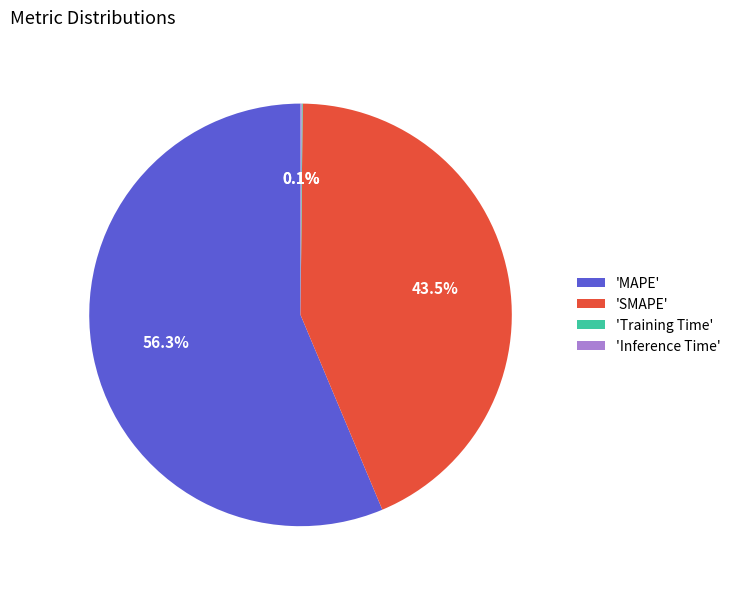

Which slice is the largest?

'MAPE'